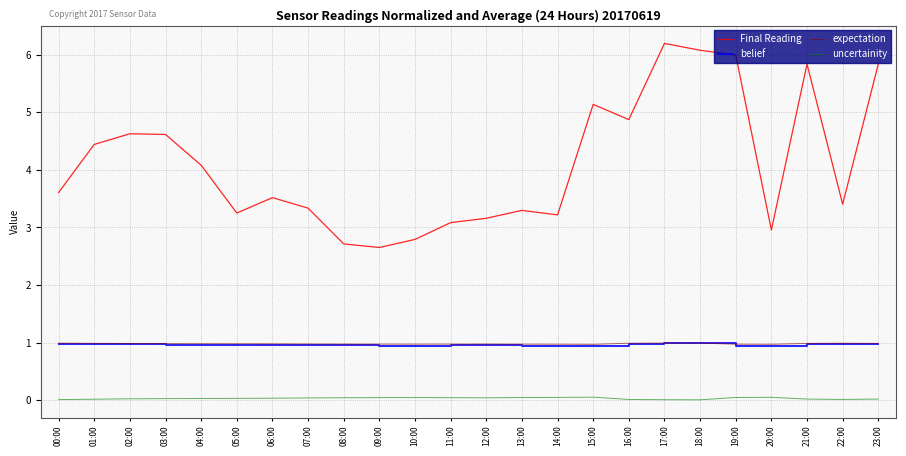

Which series has the largest range (max minus min)?

Final Reading